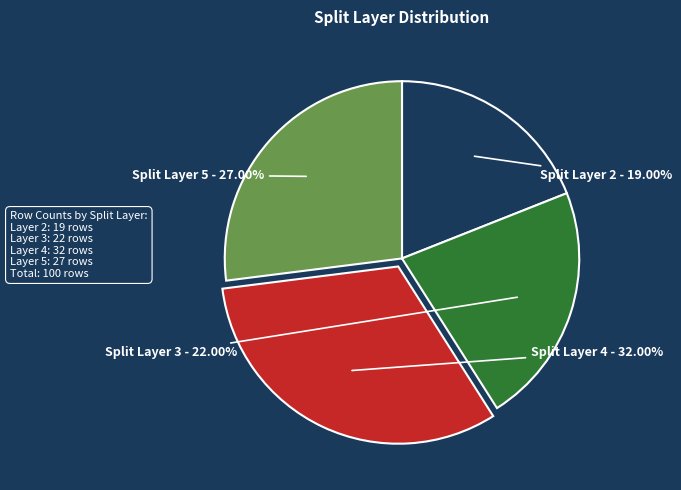

Is the sum of Split Layer 3 and Split Layer 2 greater than half?

No